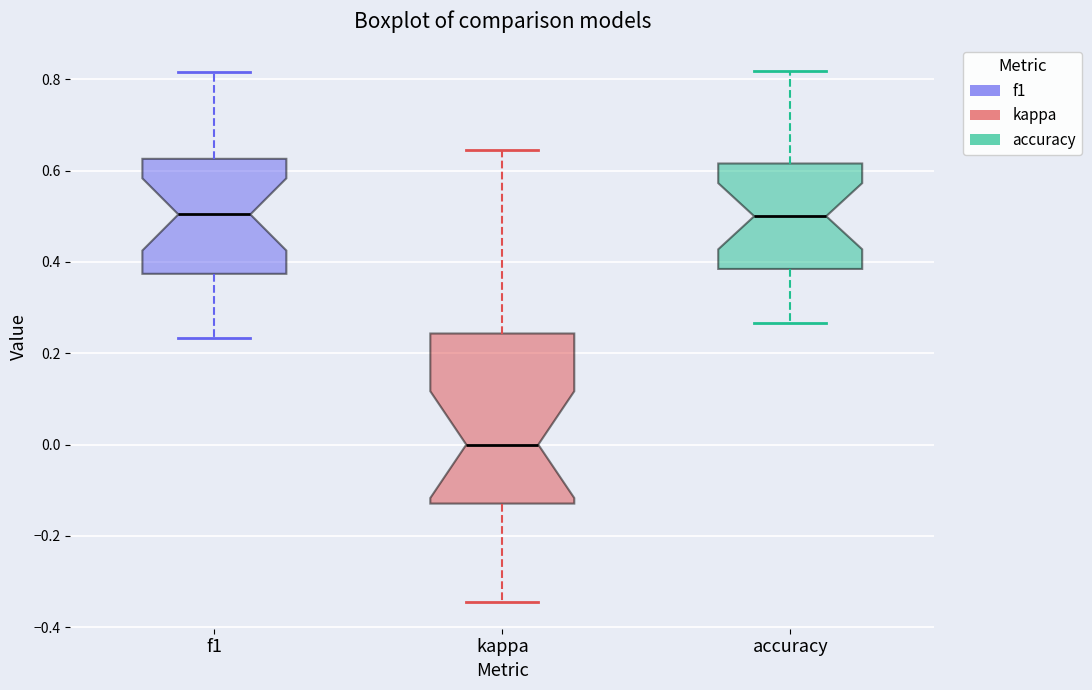

Which box is the tallest, from its lower edge to its upper edge?

kappa